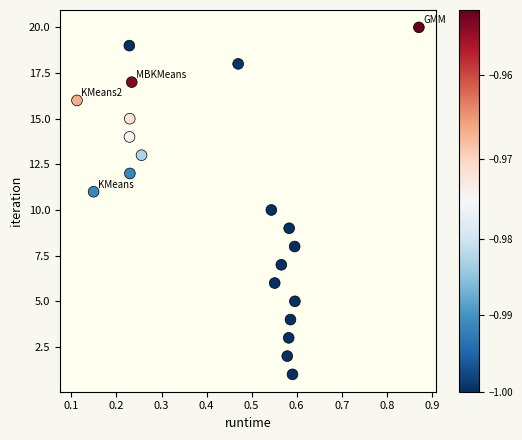

What is the range of Y values (max minus min)?

19